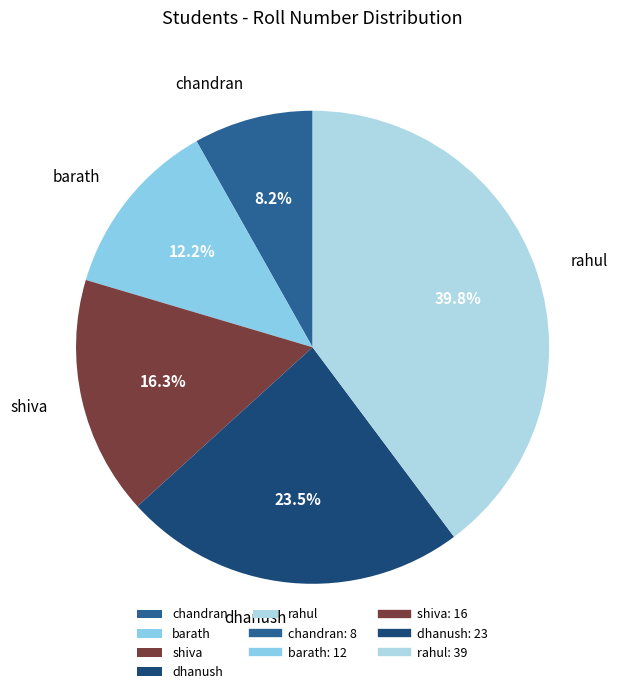

True or false: rahul accounts for 40% of the total.

True